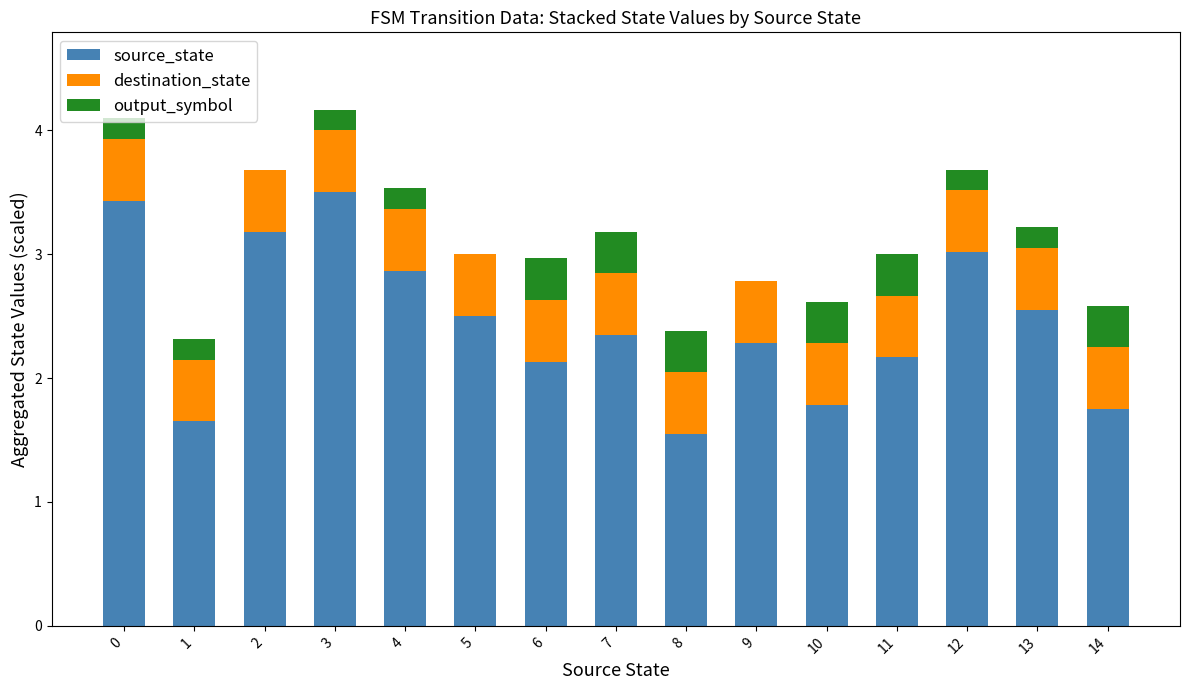

Is it true that source_state equals 5.4 at 2?

False